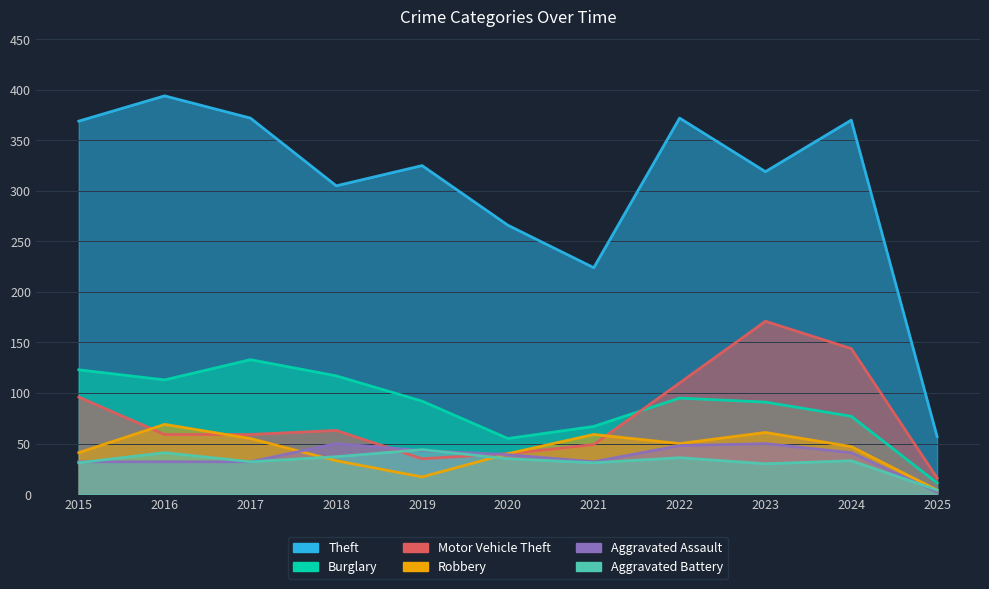

What is the sum of all Motor Vehicle Theft values?

842